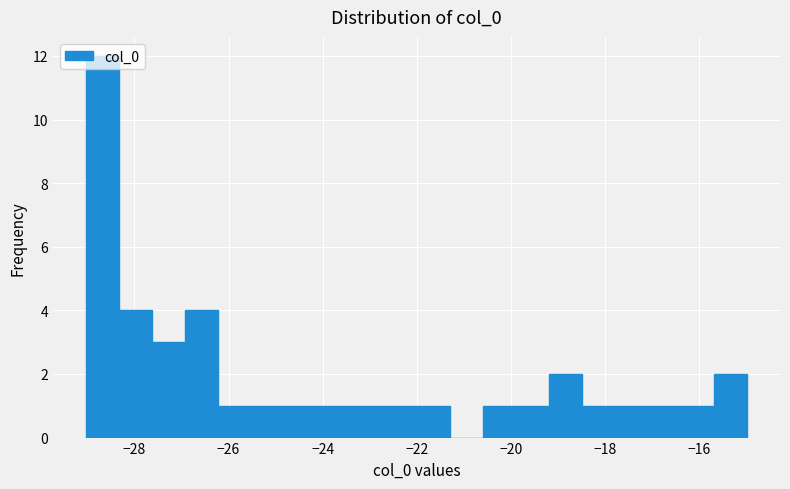

Read against the x-axis, roughly where is the centre of the tallest bar?

-28.6